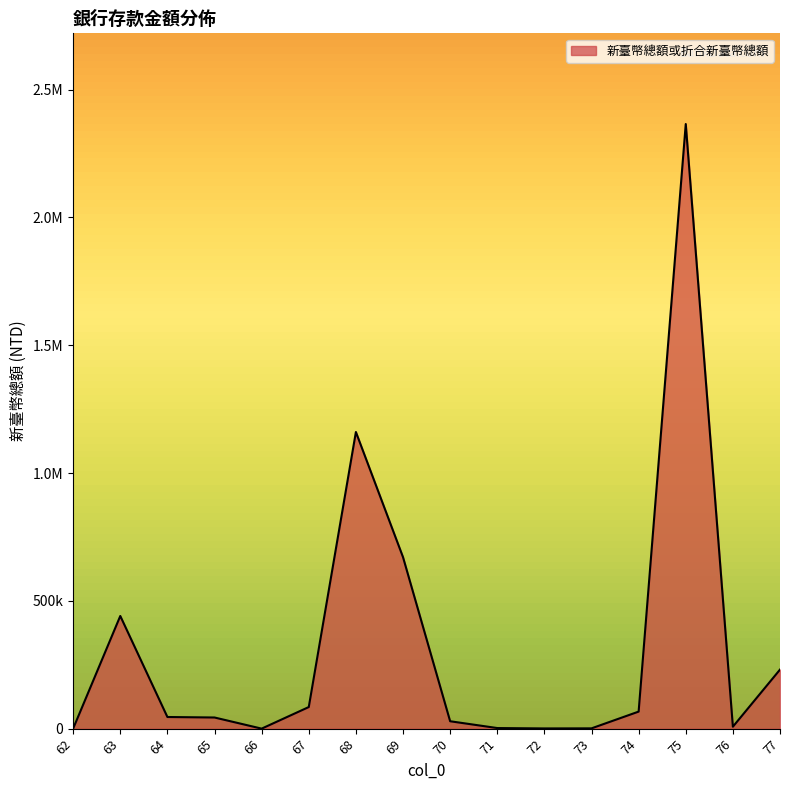

What is the value of the 12th point from the left?

1077